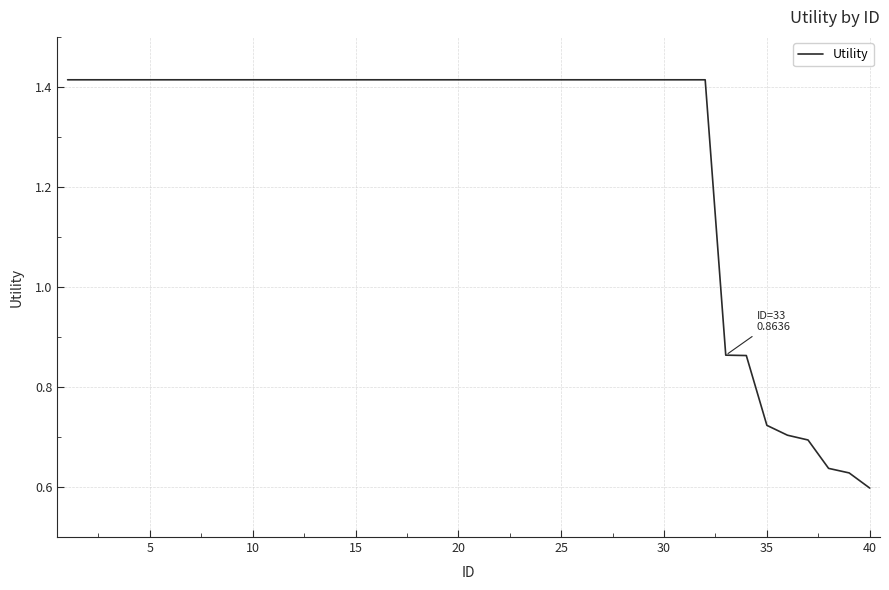

Does the chart display data point markers on the line(s)?

No